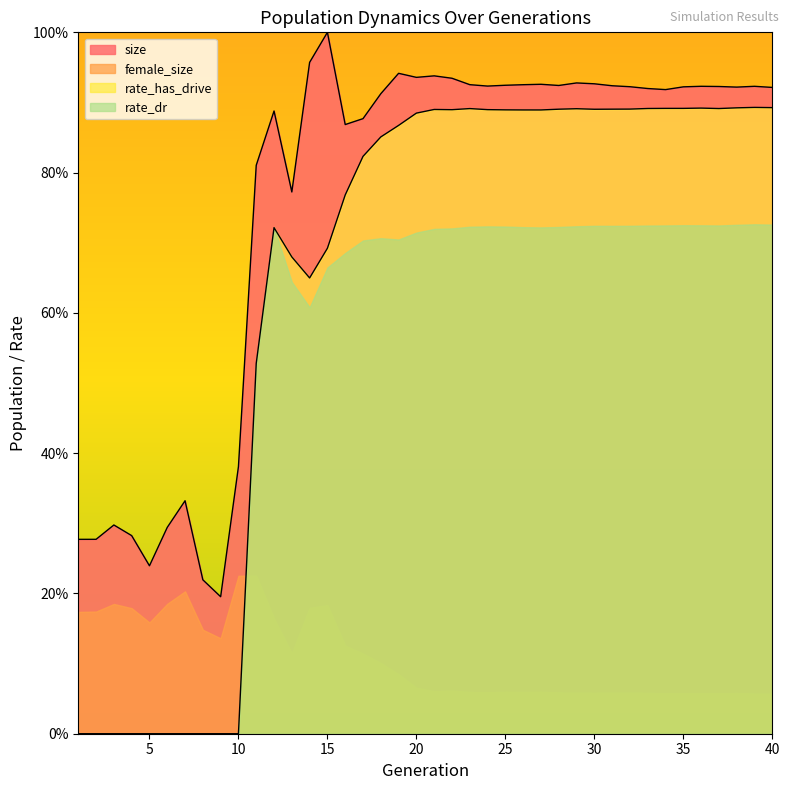

How many interior local valleys does the size series have?

9